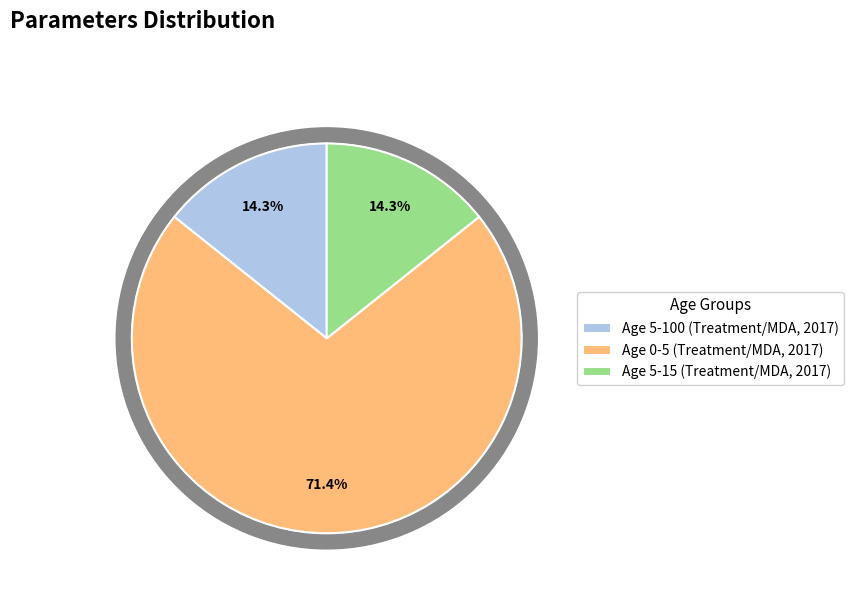

The Age 5-100 (2017) slice represents 22% of the pie. True or false?

False